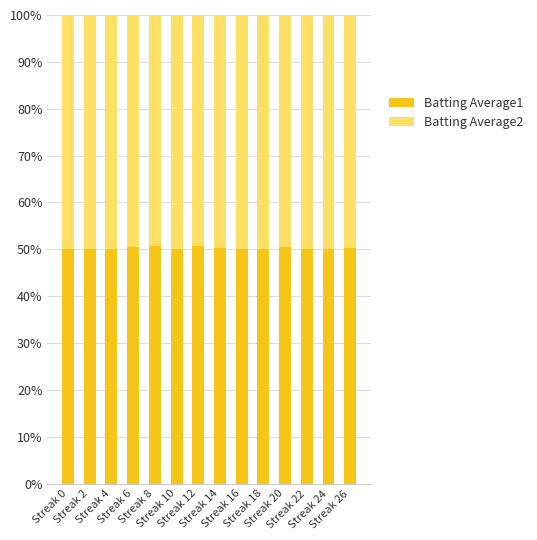

List the labels in order of Batting Average1 value, smallest first.

Streak 18, Streak 22, Streak 2, Streak 10, Streak 0, Streak 24, Streak 16, Streak 4, Streak 14, Streak 26, Streak 6, Streak 20, Streak 8, Streak 12